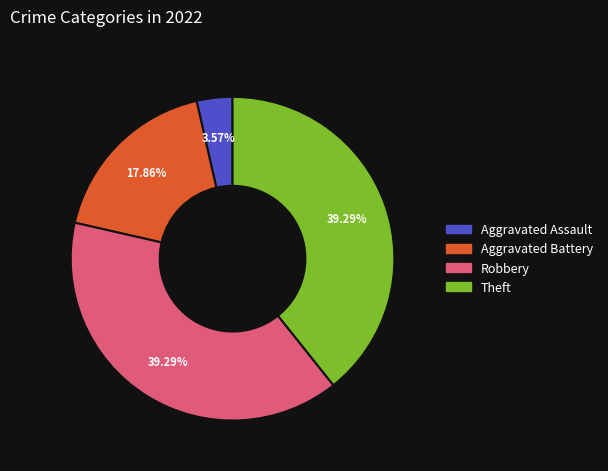

Is there any slice that represents more than half of the pie?

No